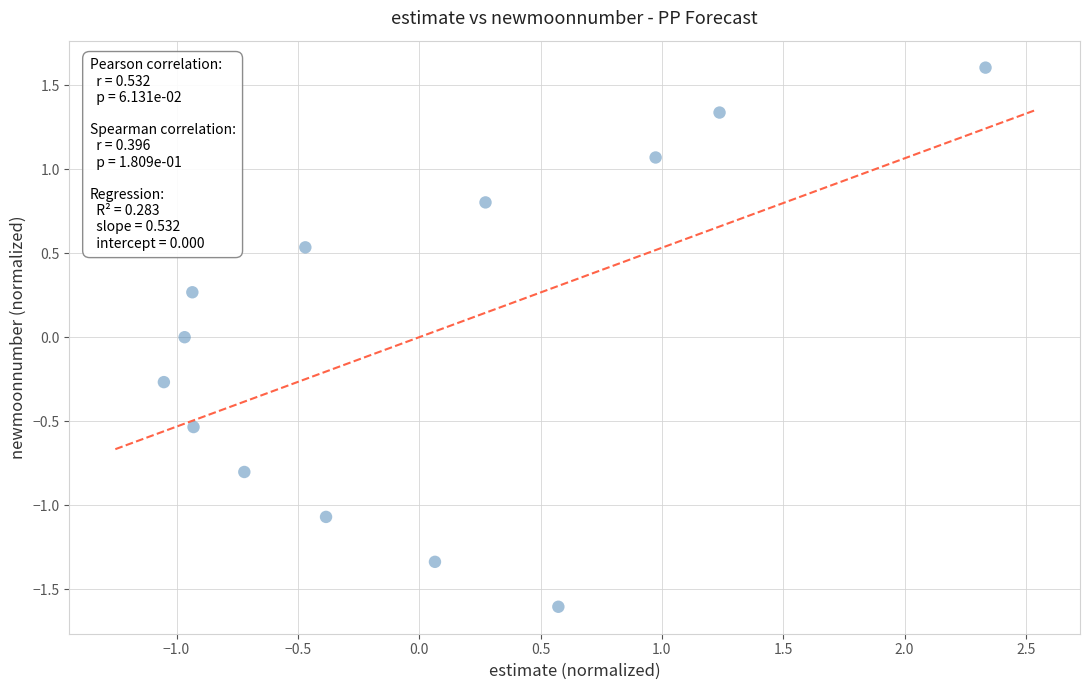

What is the range of X values (max minus min)?

3.4